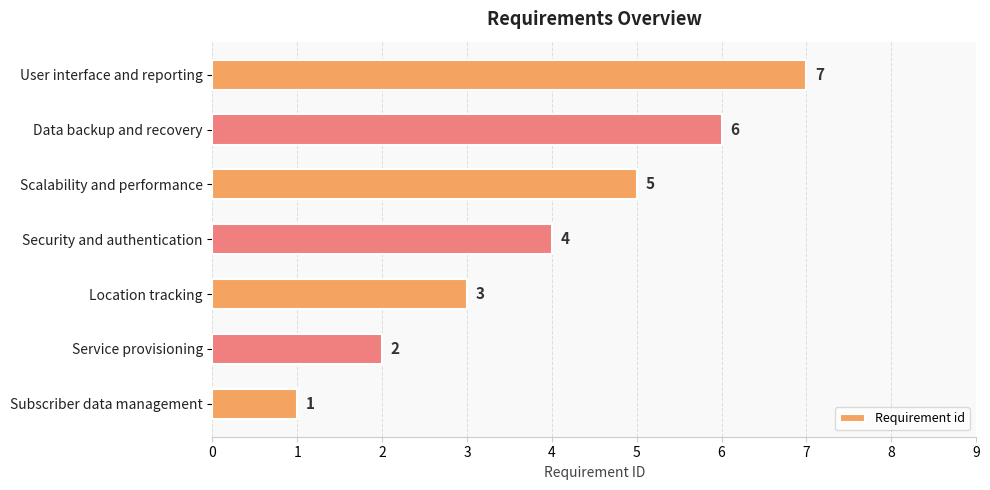

List the labels in order of value, largest first.

User interface and reporting, Data backup and recovery, Scalability and performance, Security and authentication, Location tracking, Service provisioning, Subscriber data management